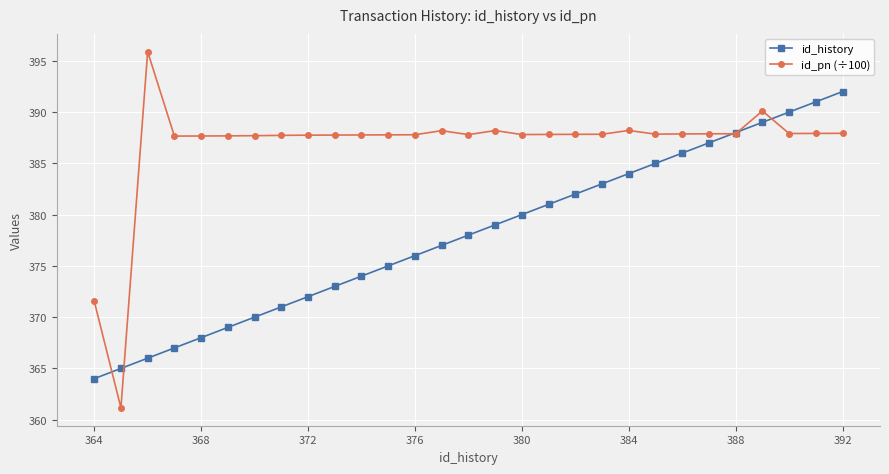

Which series has the largest range (max minus min)?

id_pn (÷100)